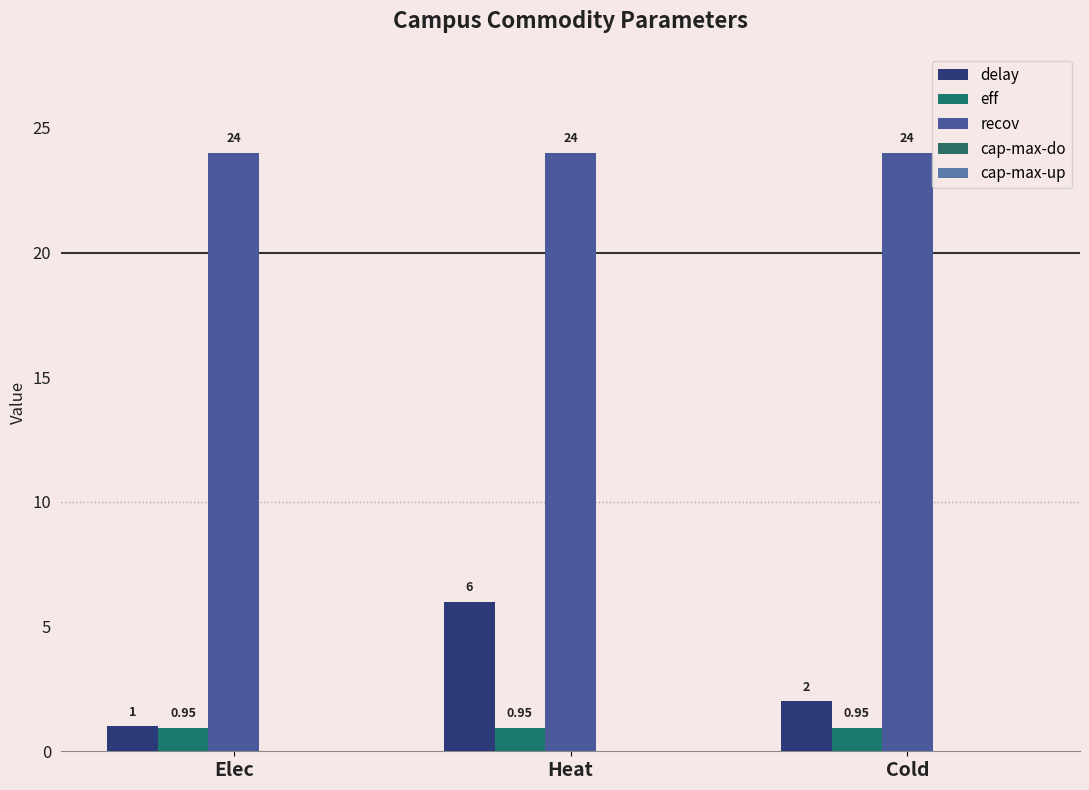

At which label is delay closest to 3?

Cold